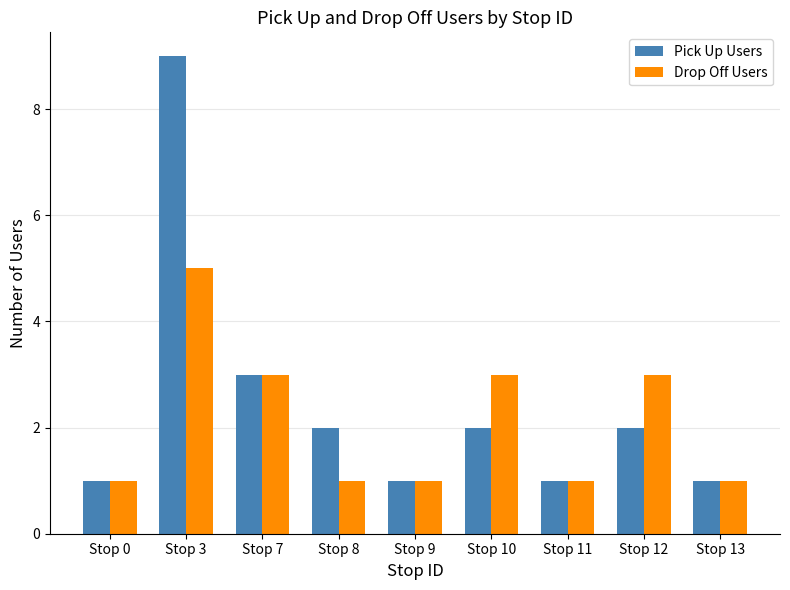

What is the total value across all series at Stop 11?

2